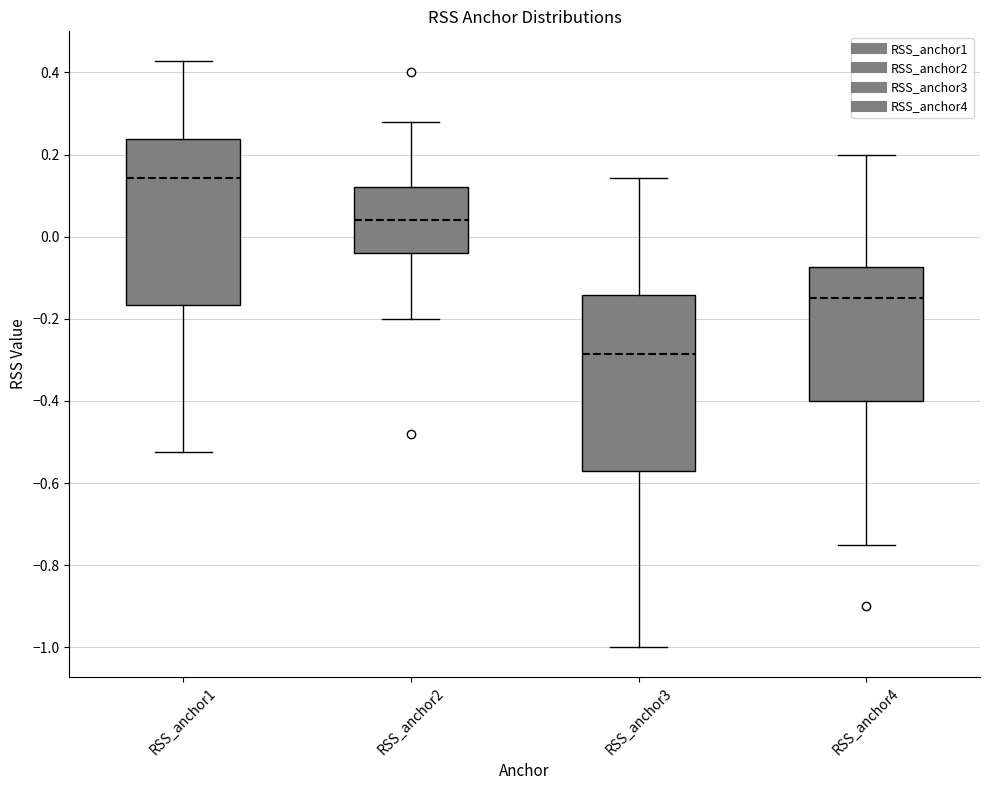

Which box's median line is the lowest?

RSS_anchor3